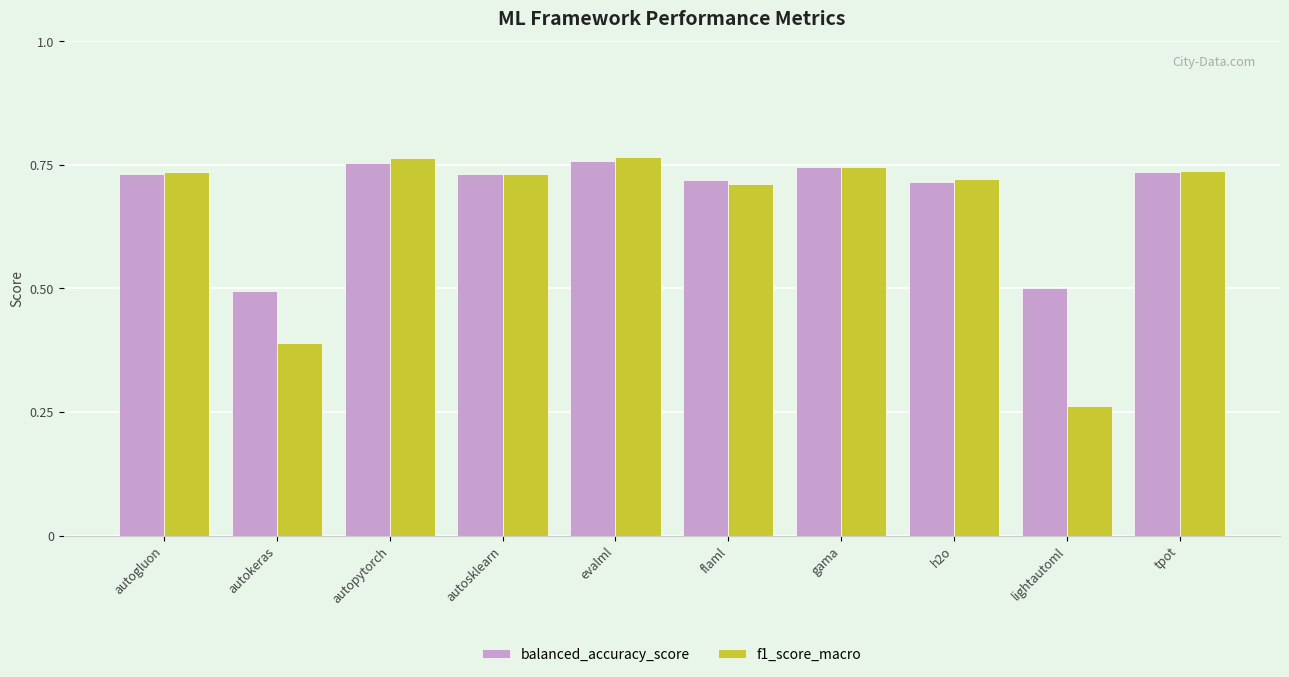

What is the total value across all series at autogluon?

1.5